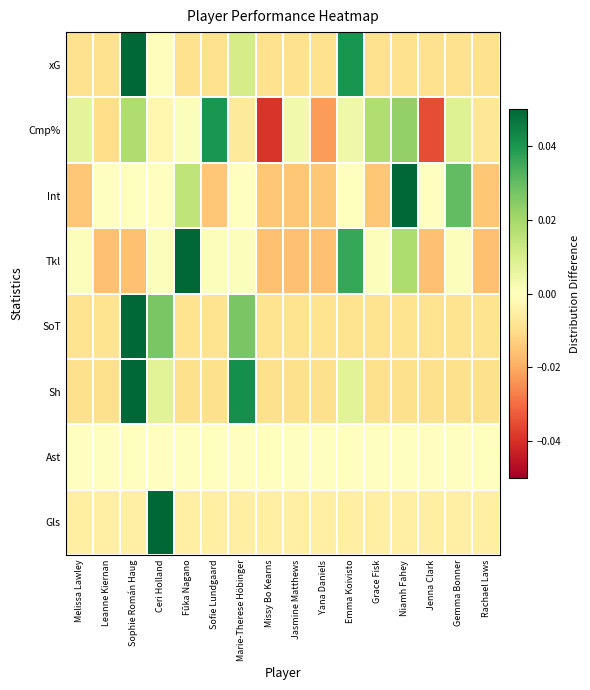

Which label corresponds to the largest value in the chart?

Ceri Holland